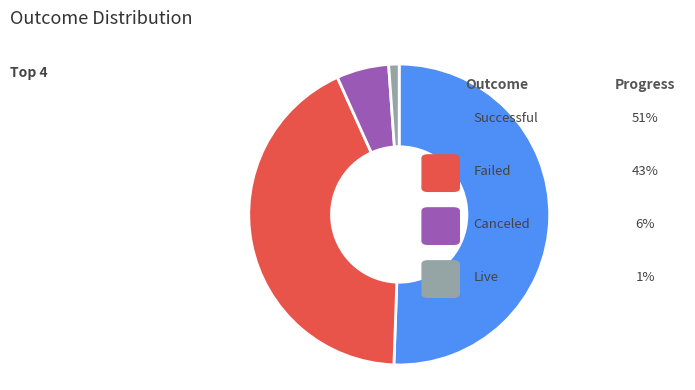

What percentage is the canceled slice, to the nearest percent?

6%